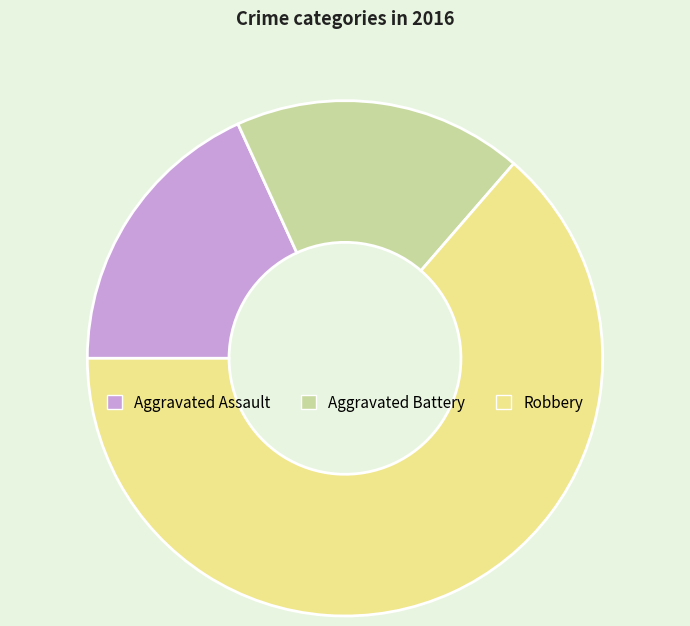

Is it true that Robbery is 58% of the pie?

False